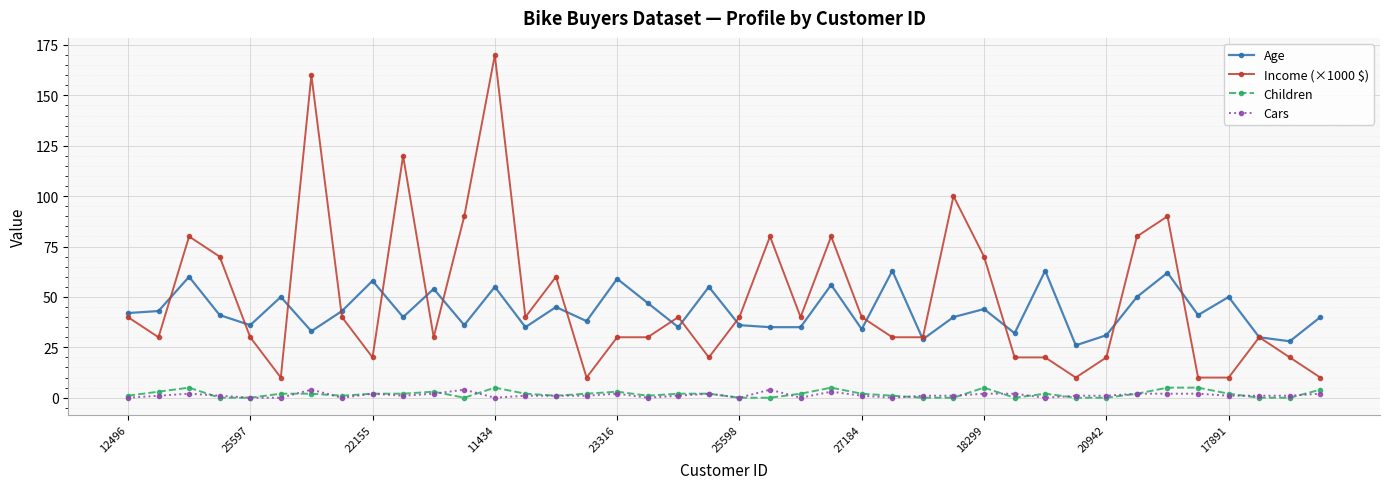

What is the value of the Age point at the 23rd from the left?

35